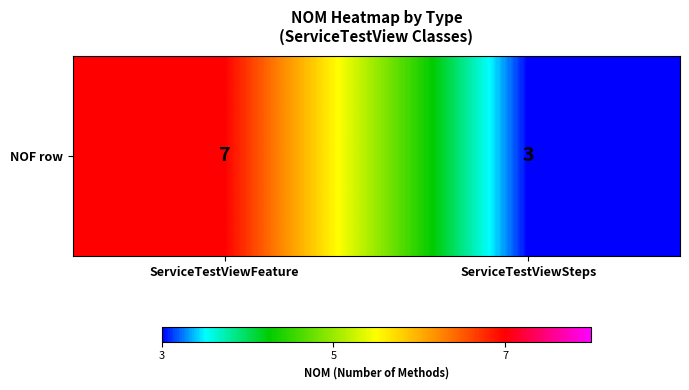

Which label corresponds to the largest value in the chart?

ServiceTestViewFeature